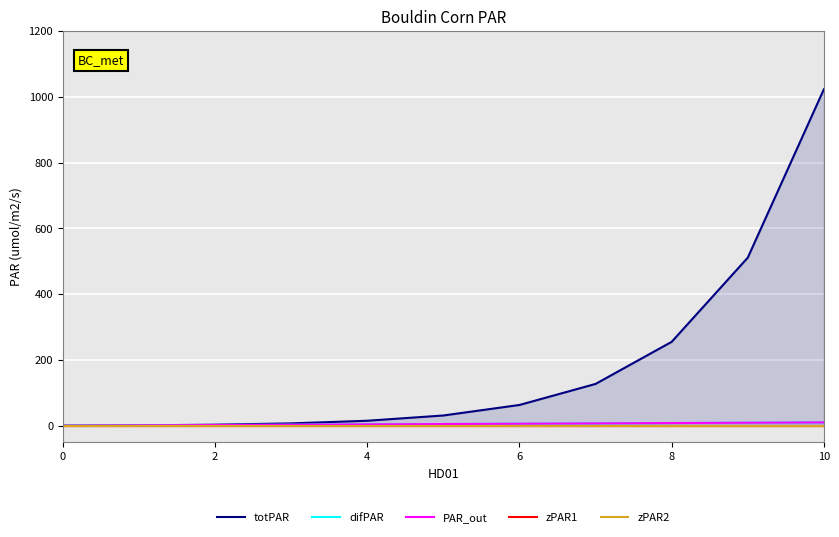

What is the sum of all totPAR values?

2036